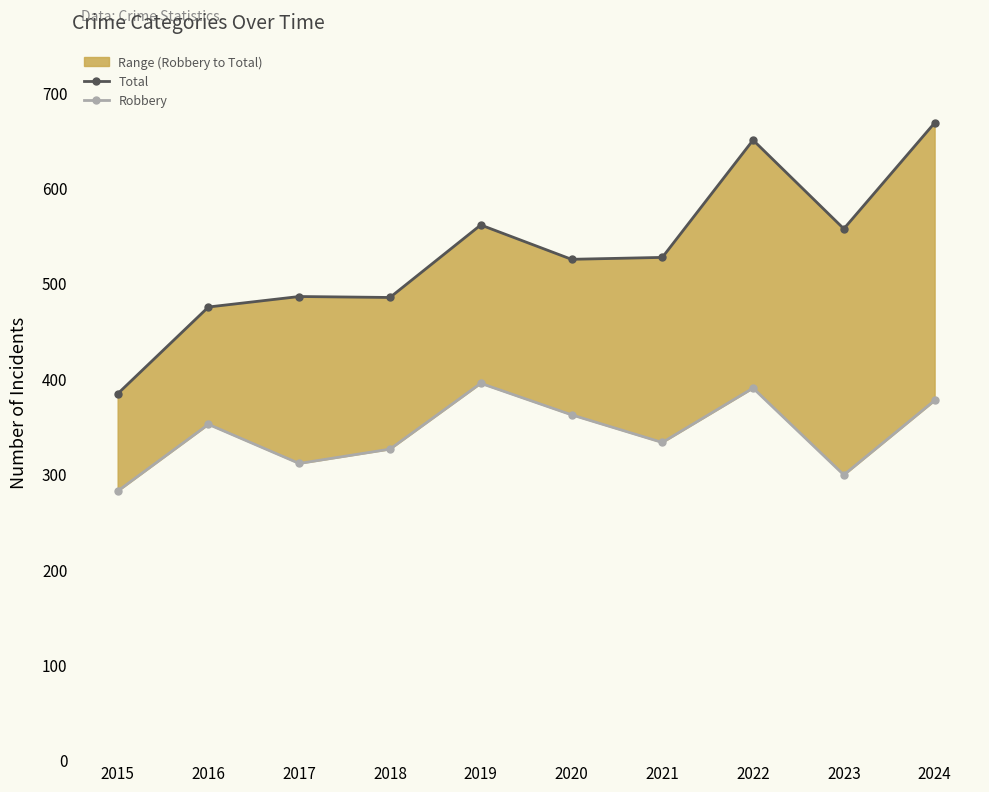

What is the average value of the Total series?

532